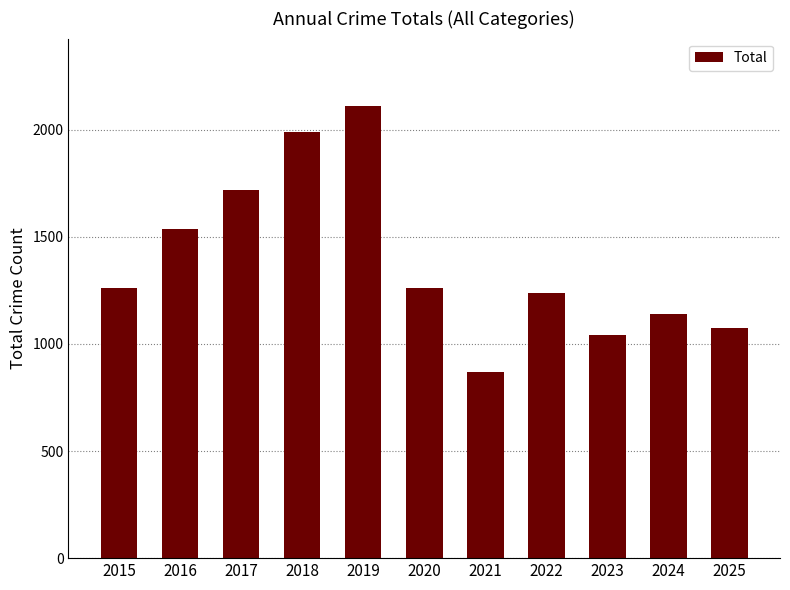

What is the ratio of the value at 2018 to the value at 2015?

1.6